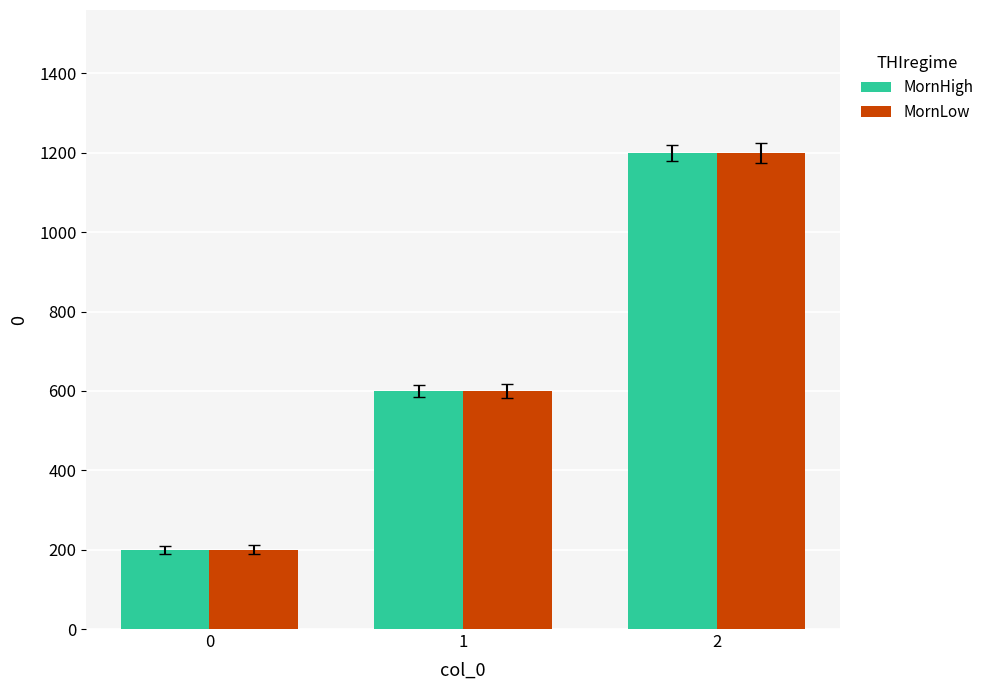

Count the number of categories in the chart.

3